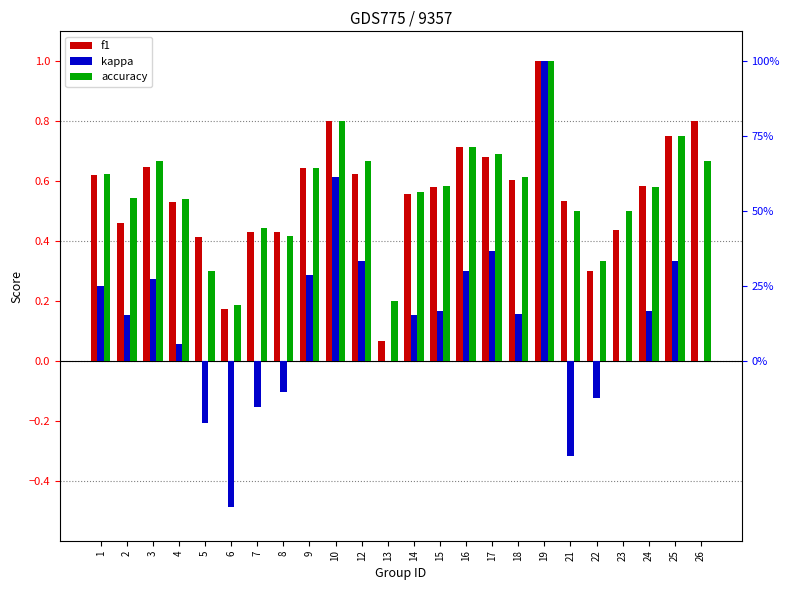

What is the average value of the accuracy series?

0.6